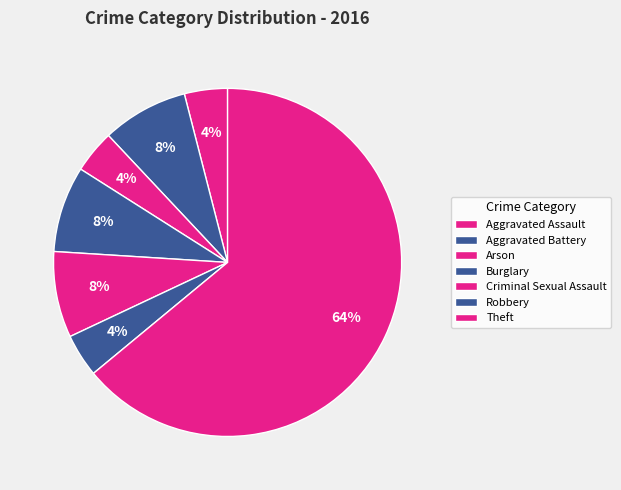

What portion of the pie excludes Robbery?

98.0%